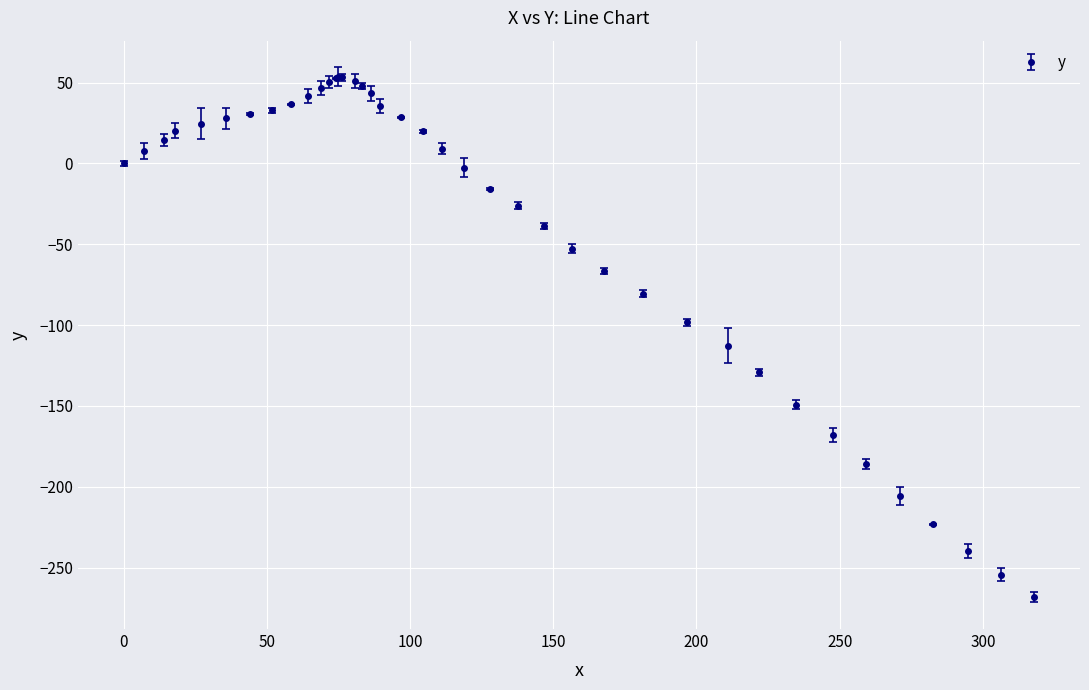

What is the sum of all values?

-1587.6